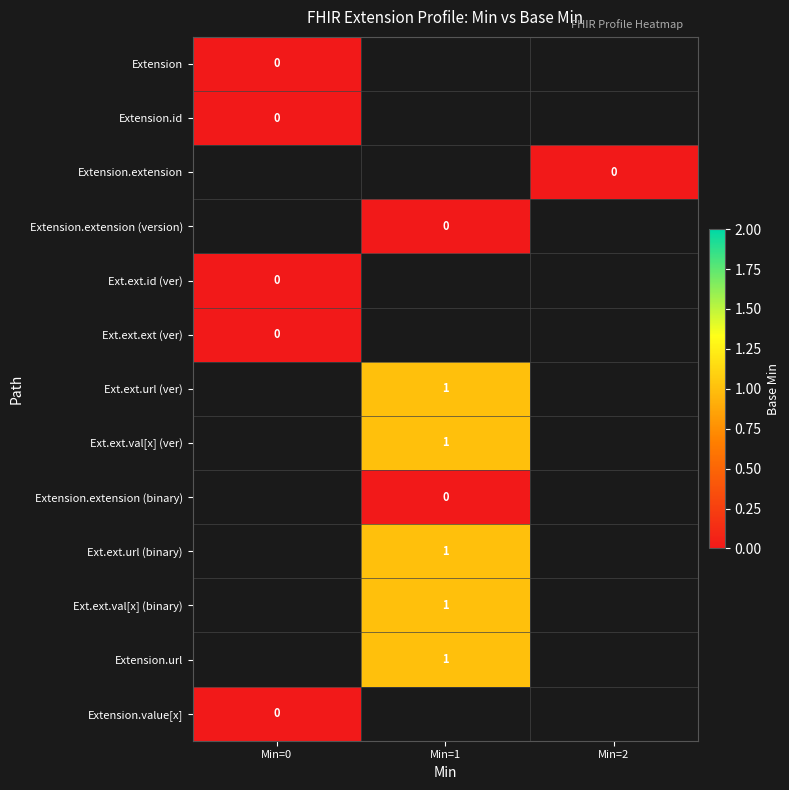

Which category has the highest value across all series?

Min=1